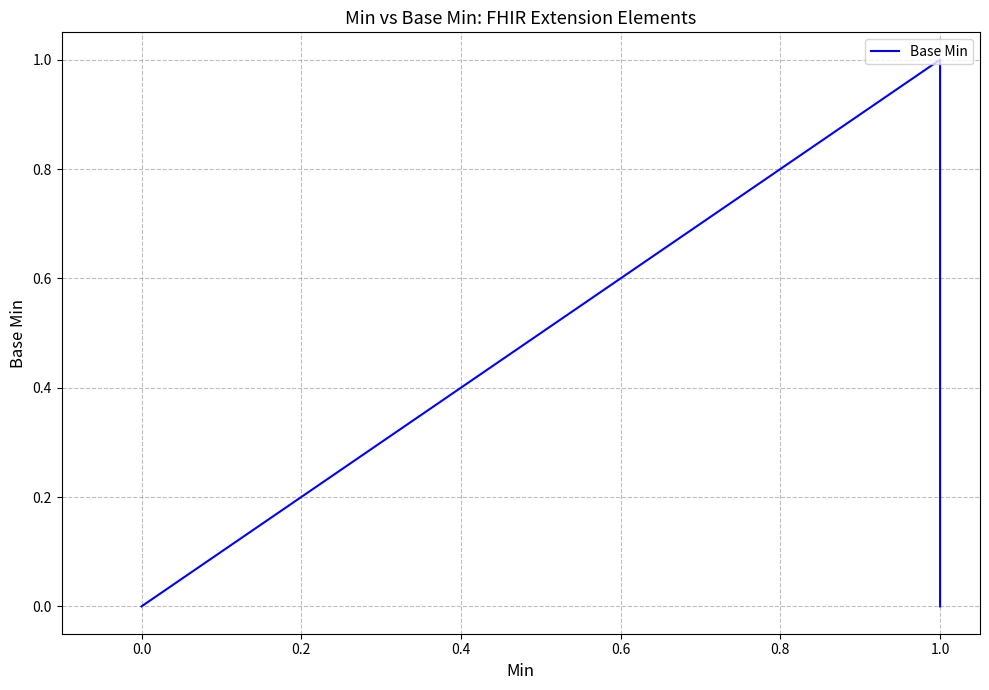

How many distinct data groups are displayed?

1